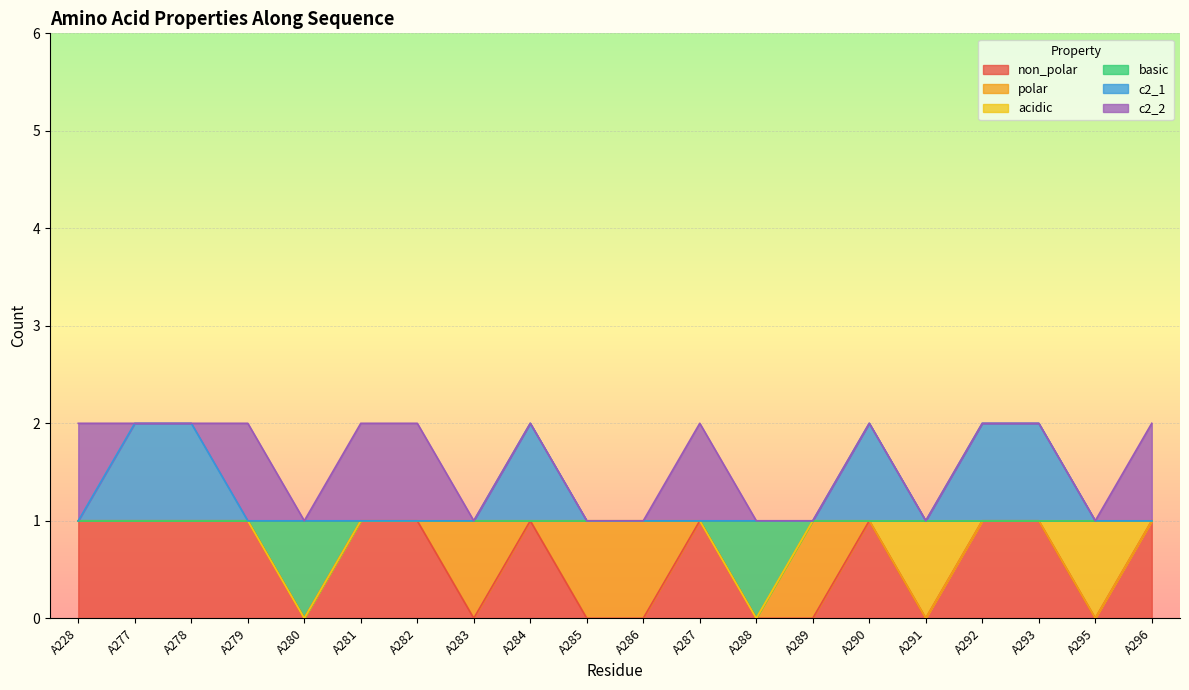

Which category has the lowest value in the basic series?

A280